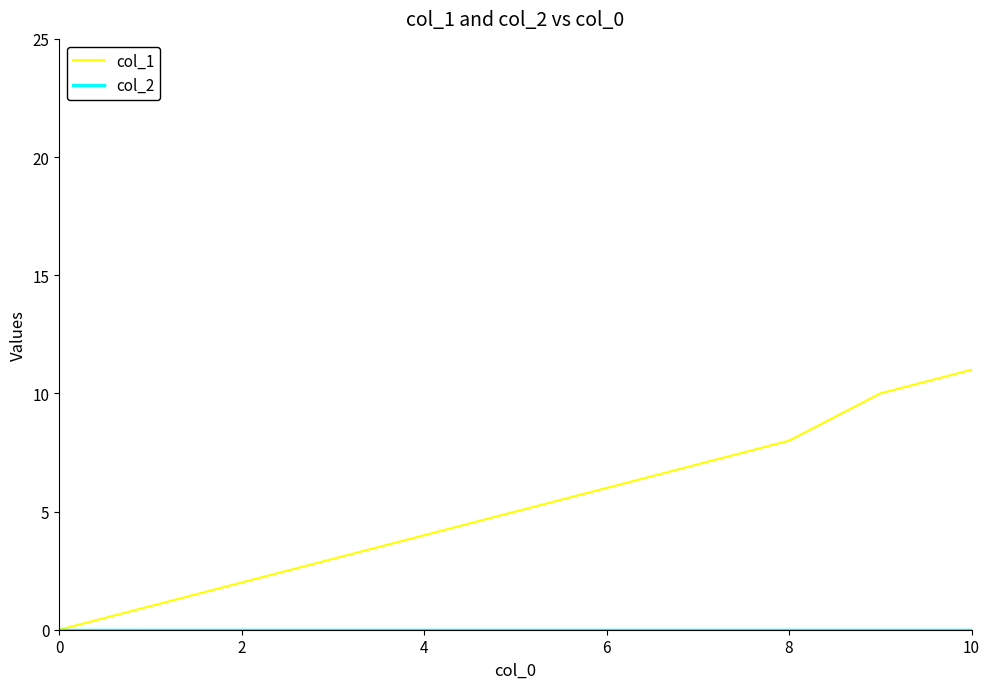

Which series has the largest range (max minus min)?

col_1